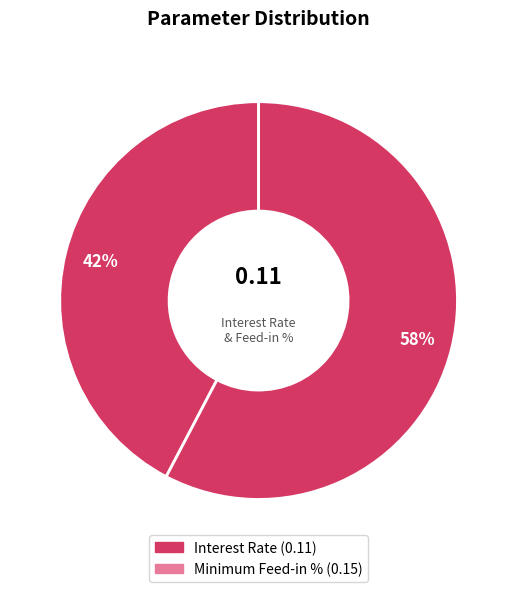

The Minimum Feed-in % slice represents 58% of the pie. True or false?

True